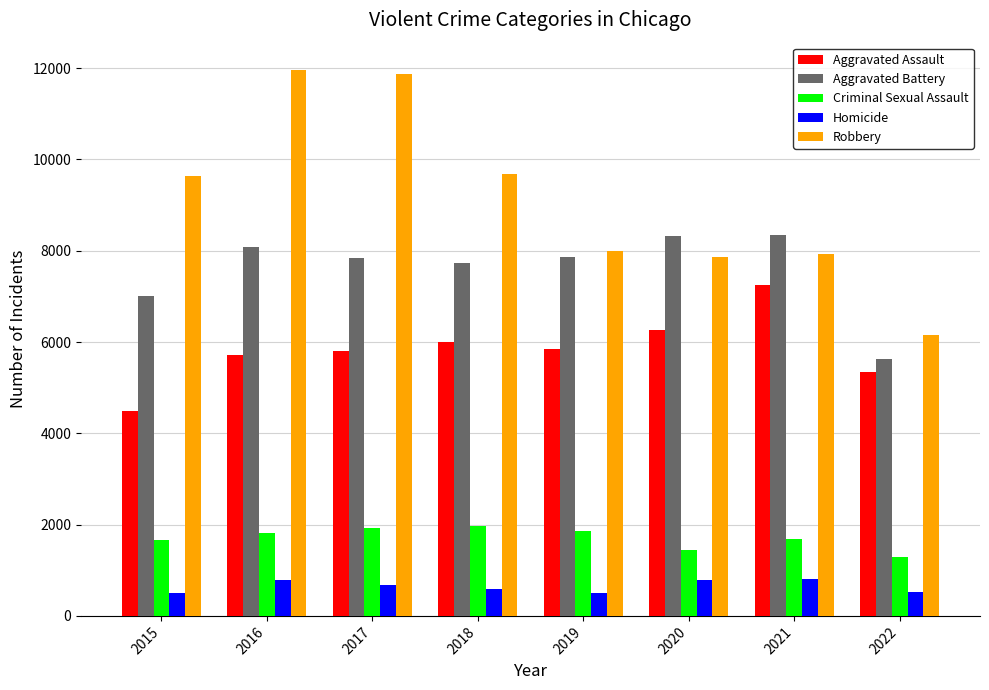

What is the difference between the maximum and second lowest values in the Criminal Sexual Assault series?

526